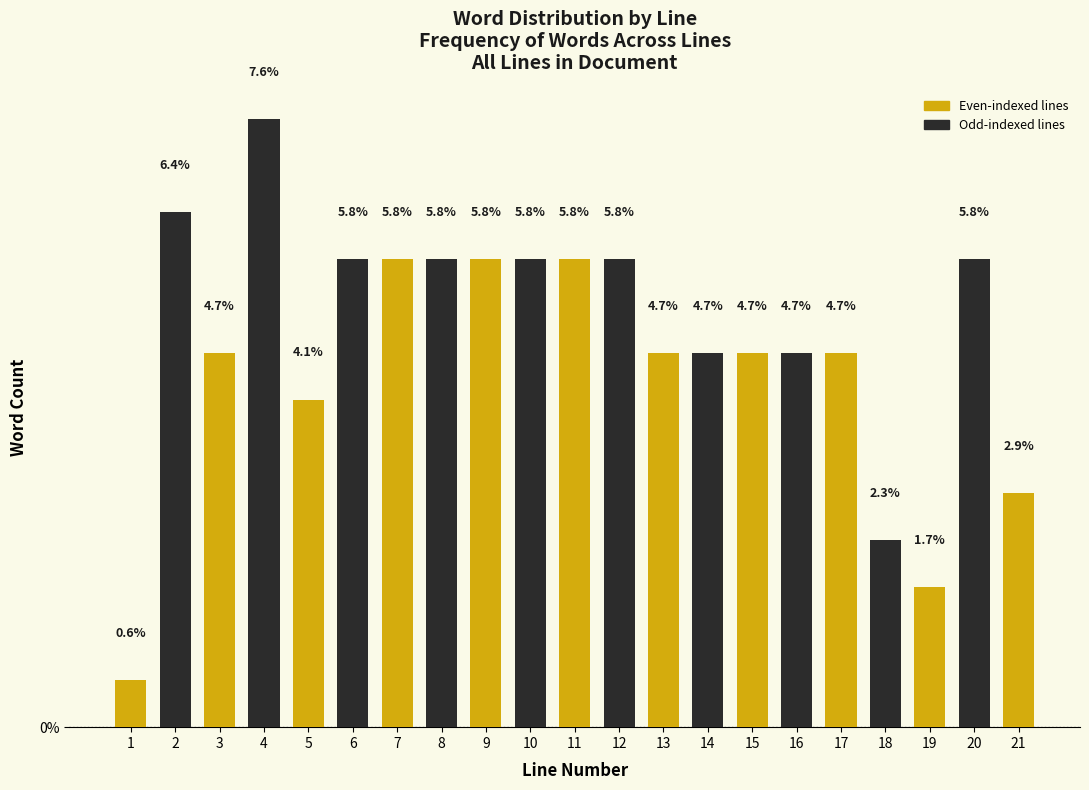

Reading left to right, extract all data points from this chart.

0.6	6.4	4.7	7.6	4.1	5.8	5.8	5.8	5.8	5.8	5.8	5.8	4.7	4.7	4.7	4.7	4.7	2.3	1.7	5.8	2.9